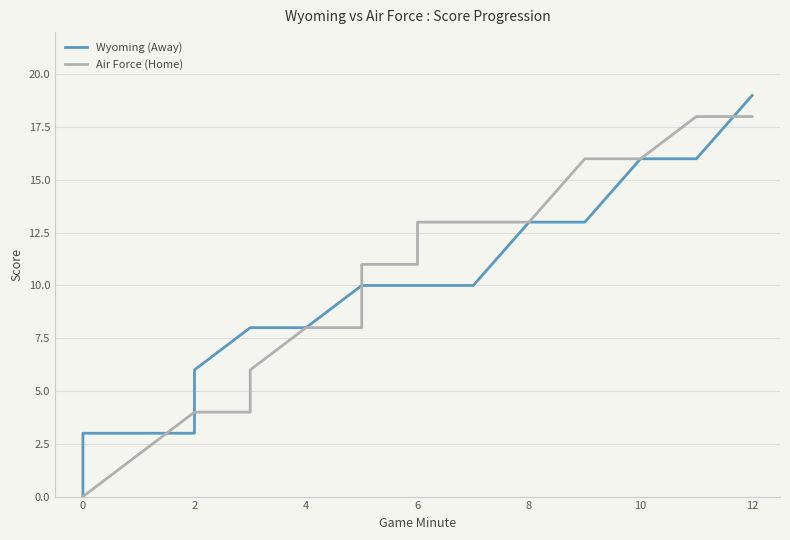

Rank the series by their maximum value, from highest to lowest.

Wyoming (Away), Air Force (Home)